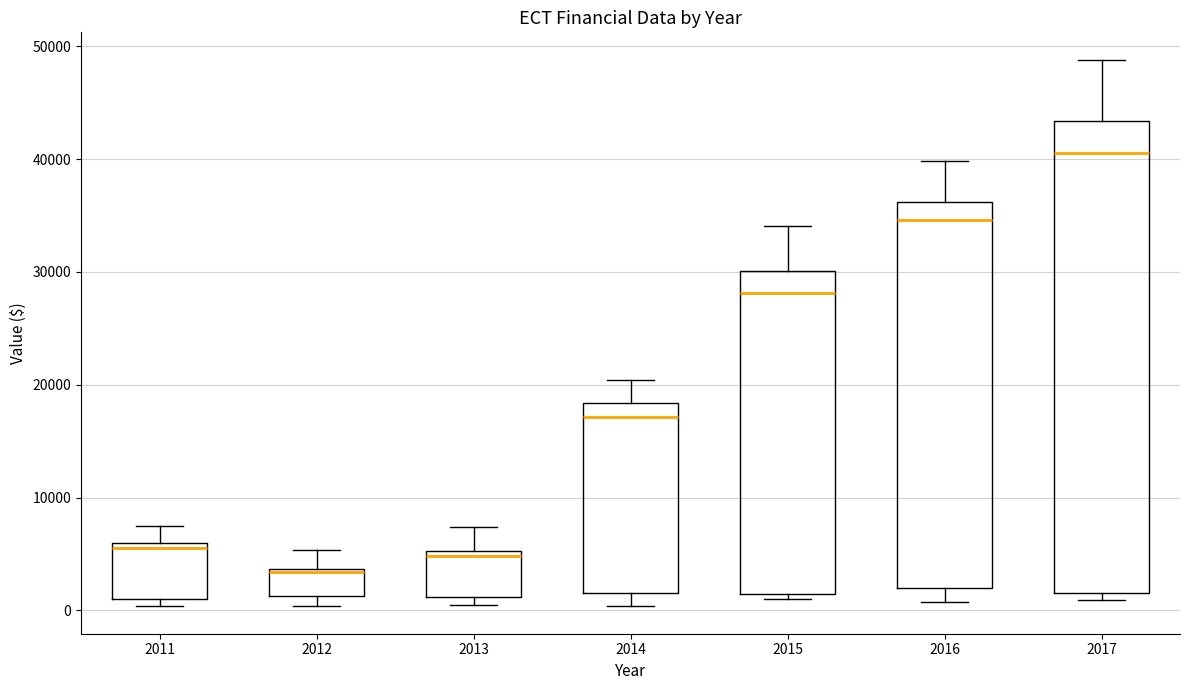

Where does the upper whisker of the box at x = 2011 end on the y-axis? The values are not printed on the chart, so give them approximately, as read against the axis.

7000